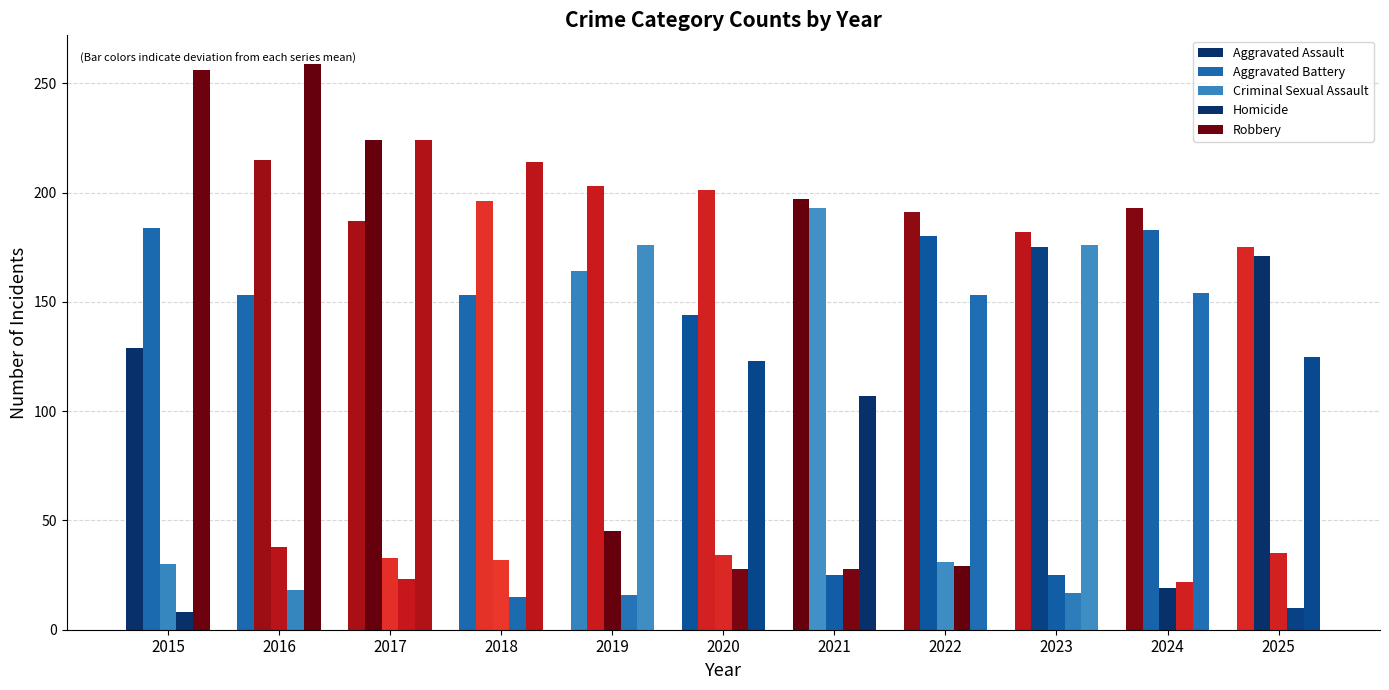

What is the difference between the Aggravated Battery values at 2015 and 2023?

9